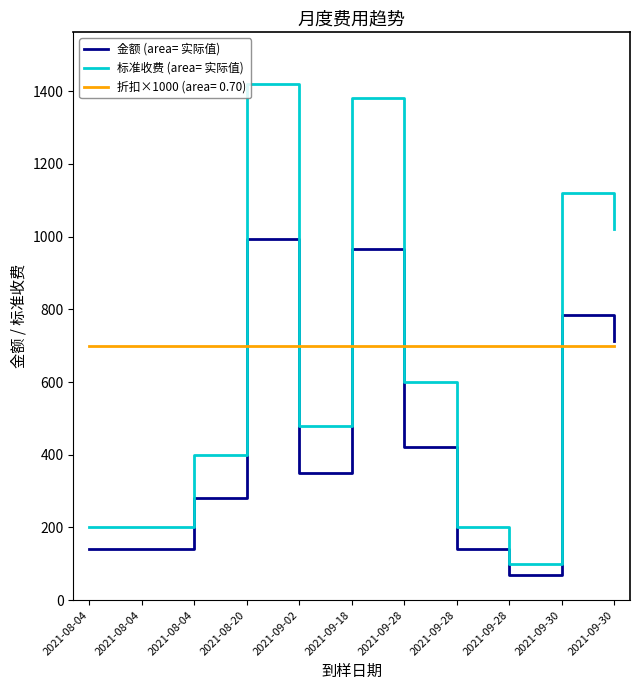

What is the label of the 8th point from the left?

2021-09-28